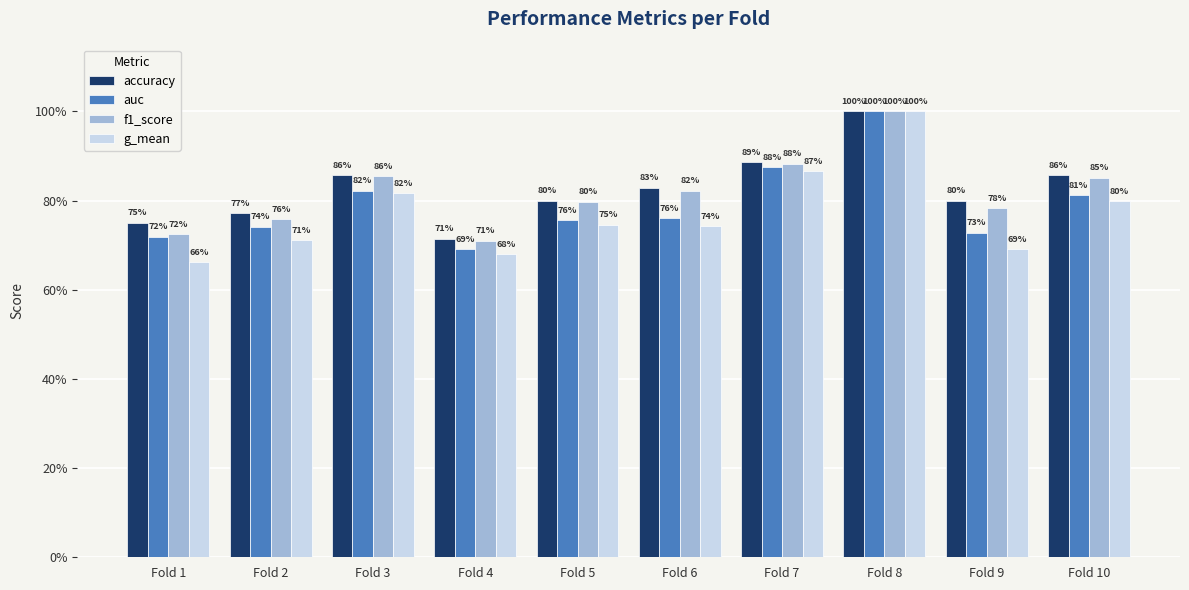

What are all the series names shown in the legend?

accuracy, auc, f1_score, g_mean